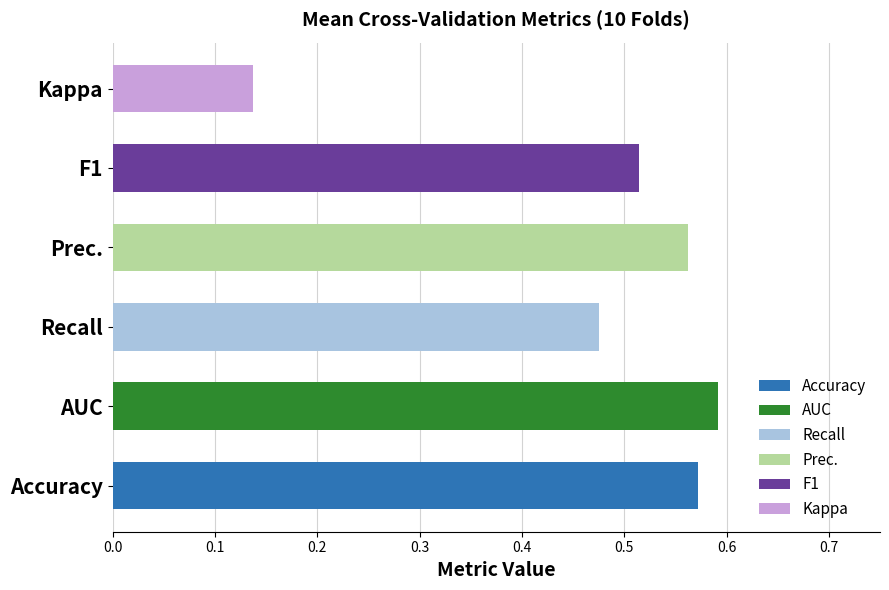

Is the value of Accuracy at 1 greater than the value of Prec. at 0?

Yes